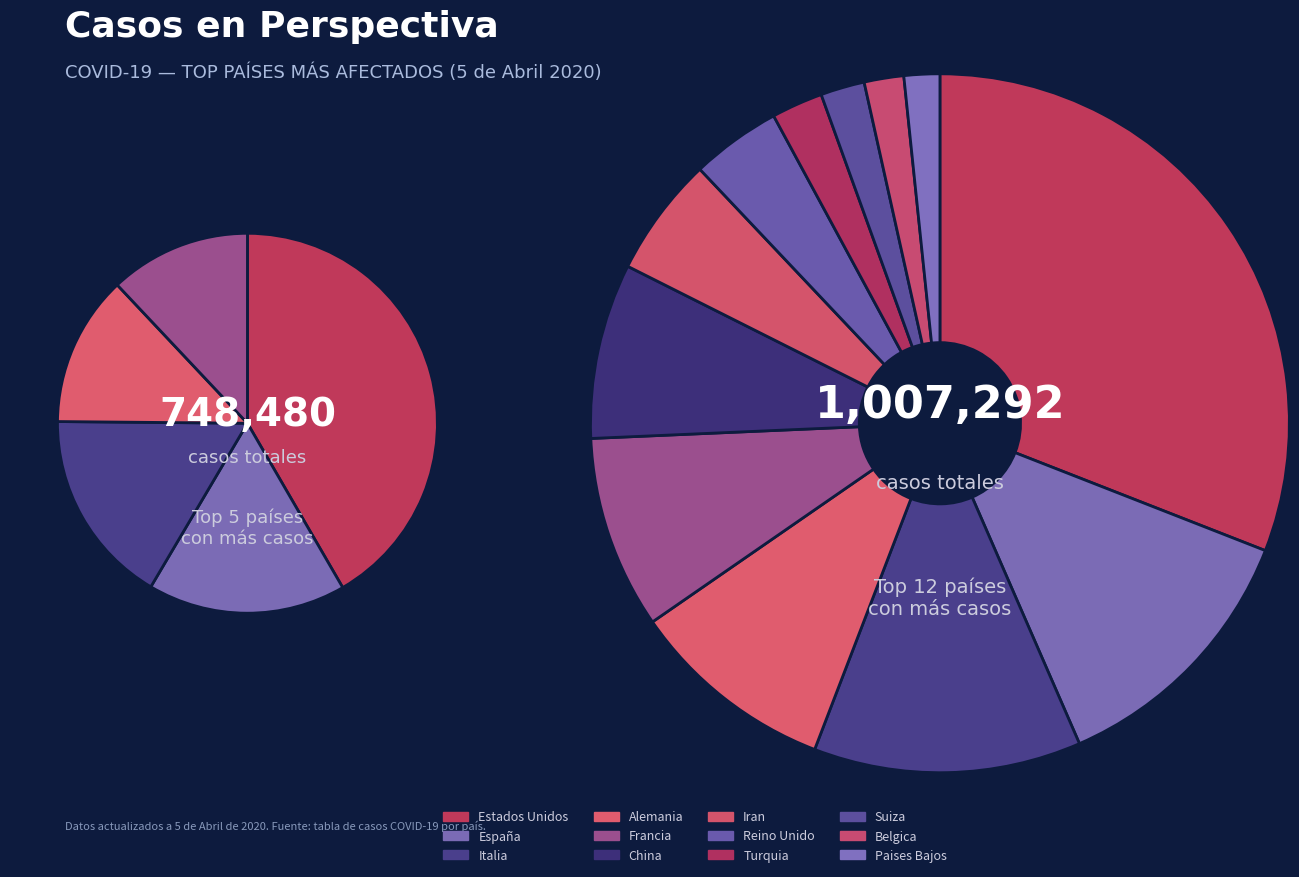

Which slice is the smallest?

Paises Bajos